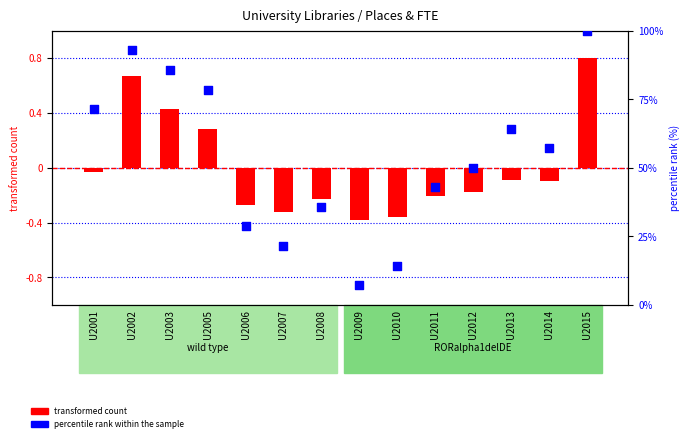

At how many categories does at least one series exceed 58?

6